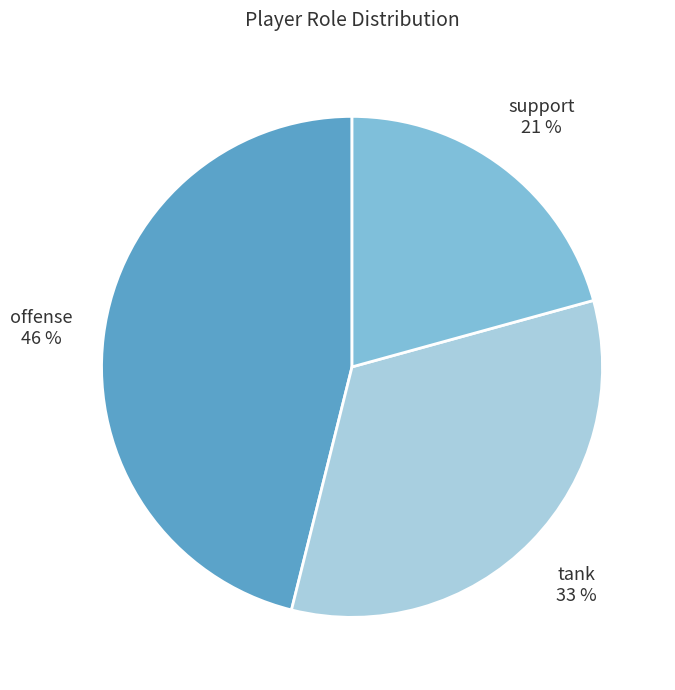

To the nearest percent, what is the difference between the support and offense slice percentages?

25%